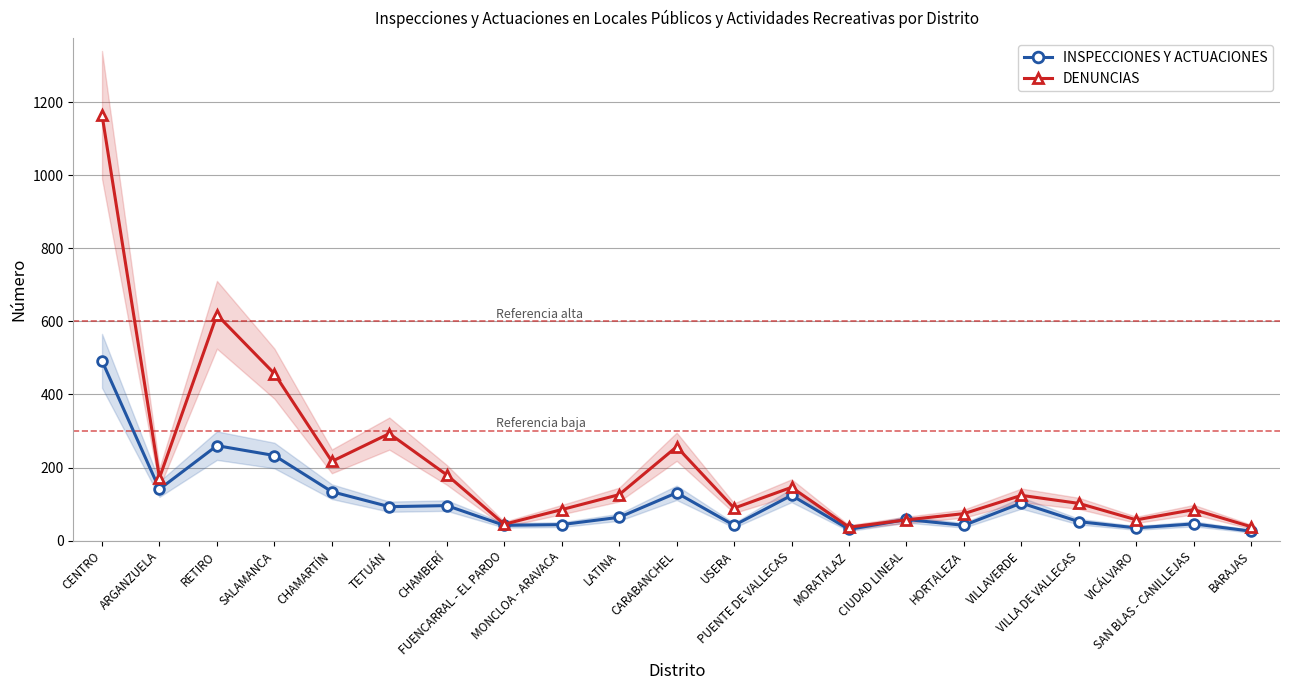

How many values in the DENUNCIAS series exceed 124?

10